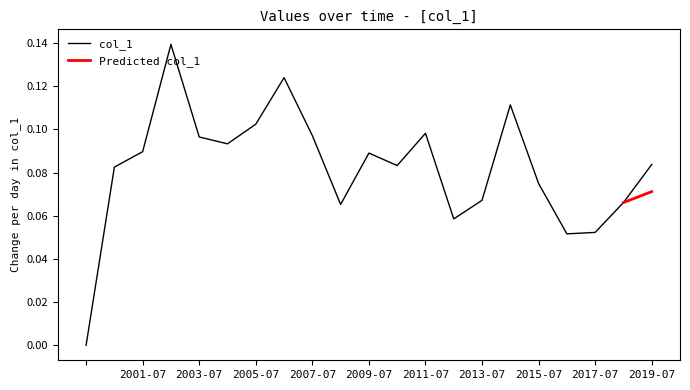

What is the difference between the maximum and minimum values?

0.1